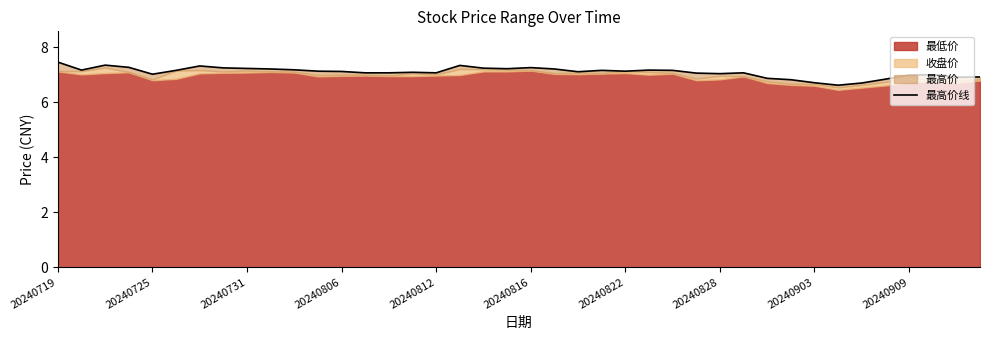

What value does the data have at 20240828?

7.0